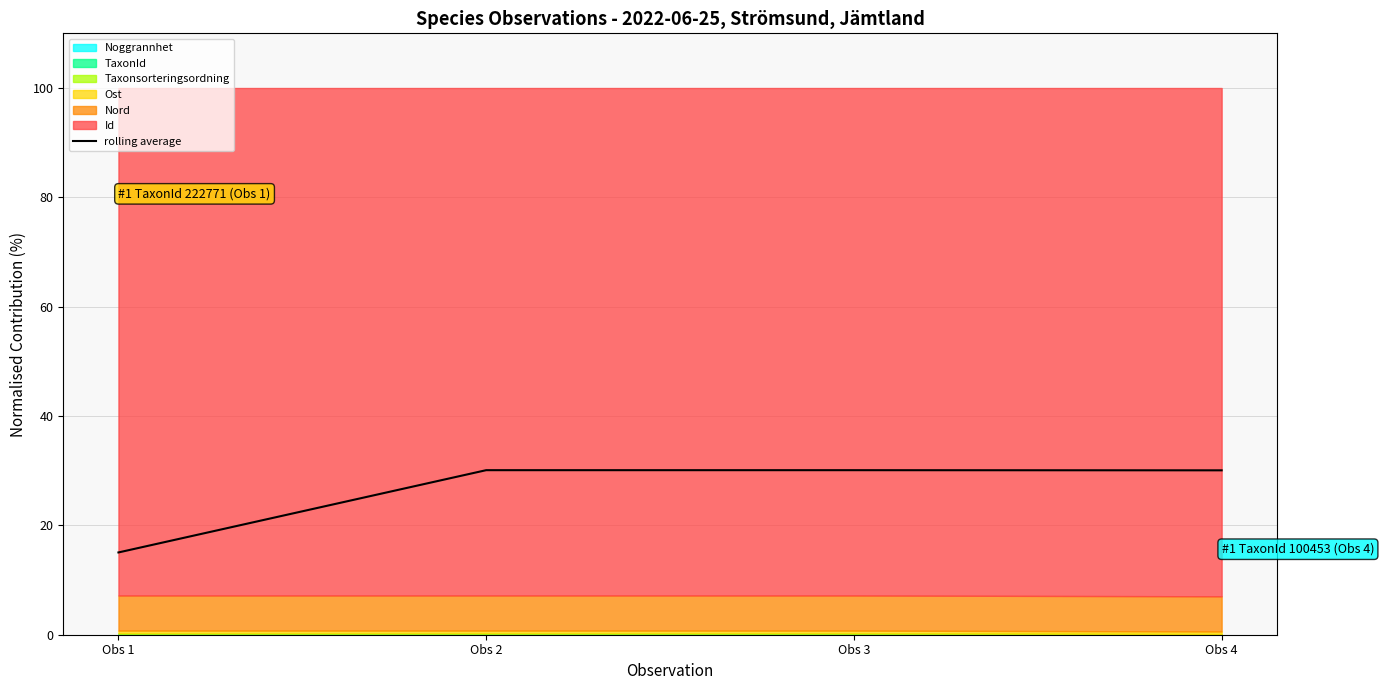

Reading left to right, list all the values displayed in this chart.

15.0	30.1	30.1	30.1